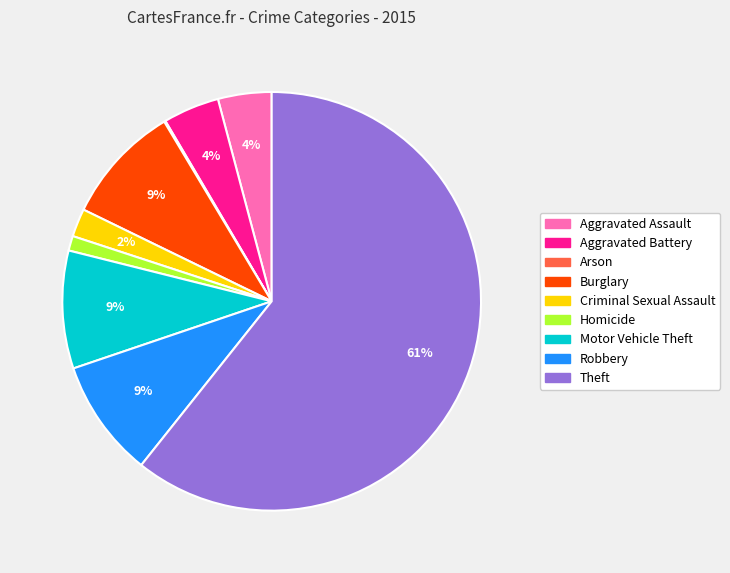

The Homicide slice represents 12% of the pie. True or false?

False